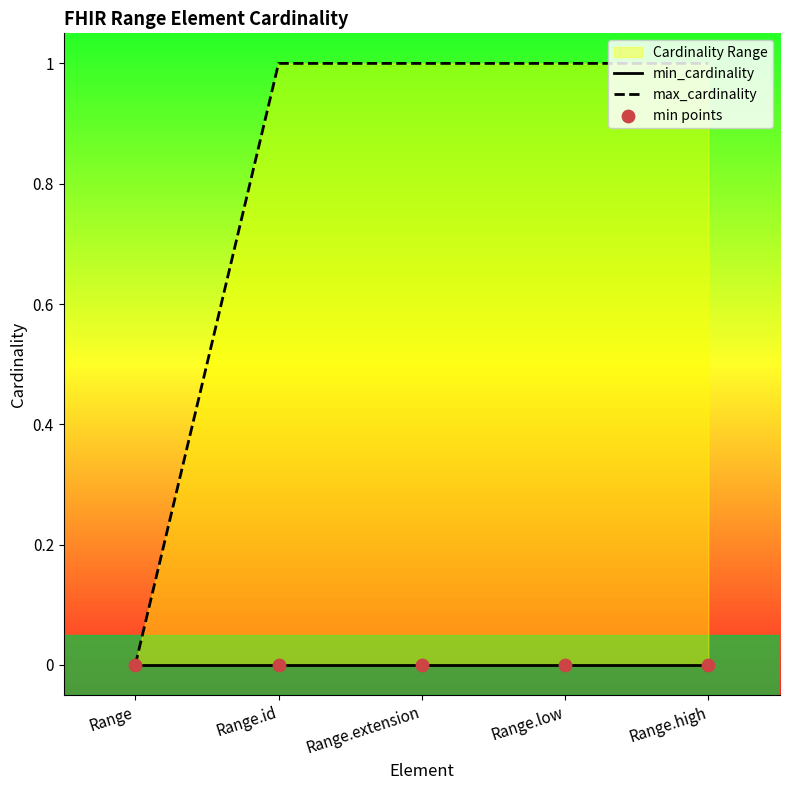

At how many categories does at least one series exceed 0?

4